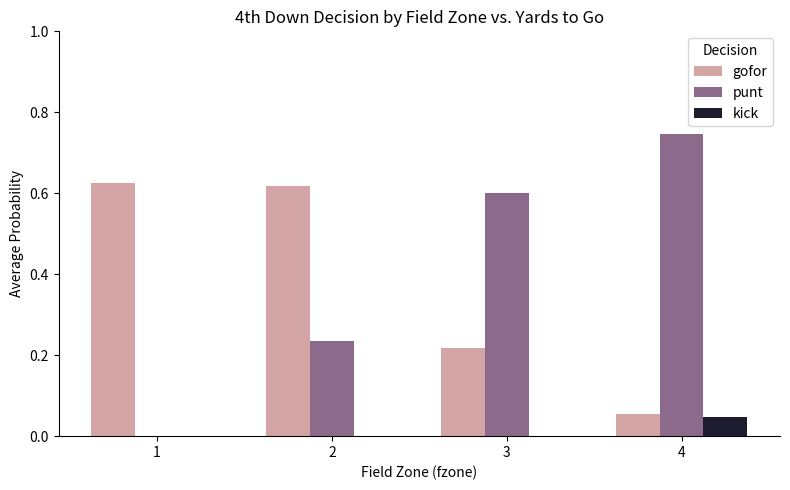

Is the value of punt at 2 greater than the value of gofor at 1?

No